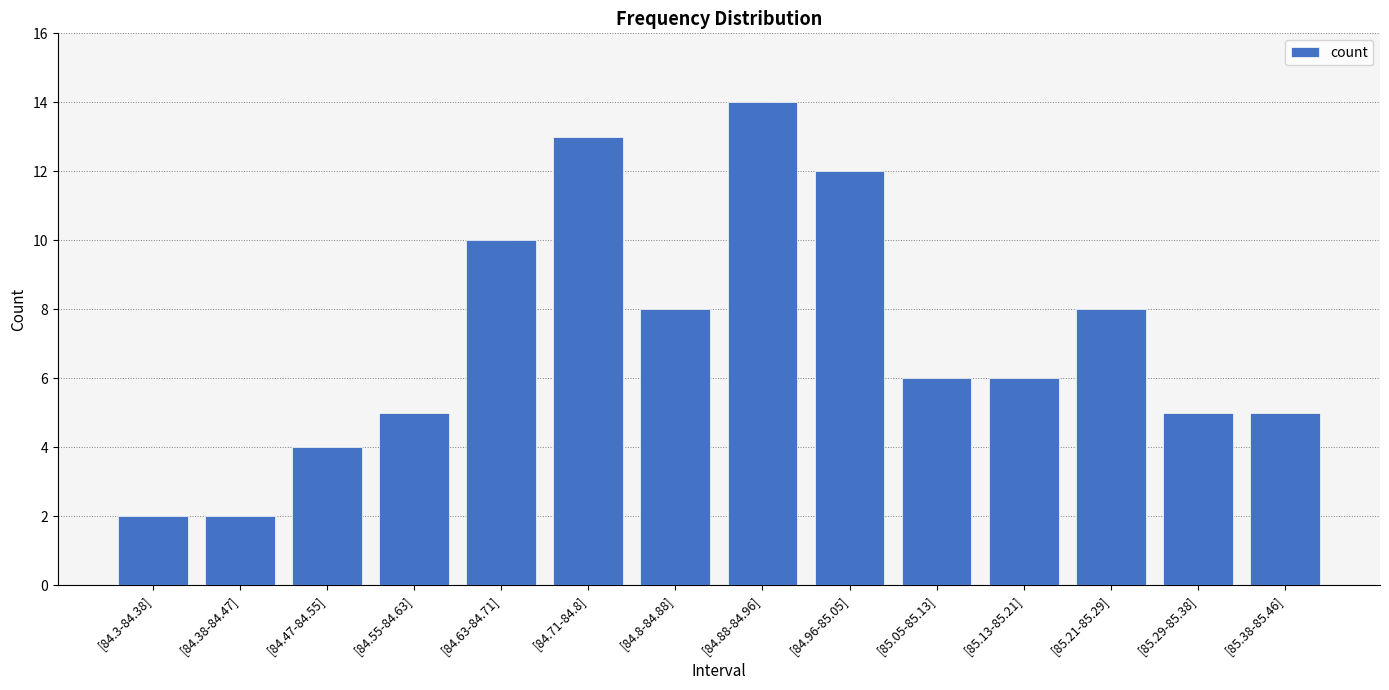

Is it true that the value at [84.96-85.05] is 12?

True